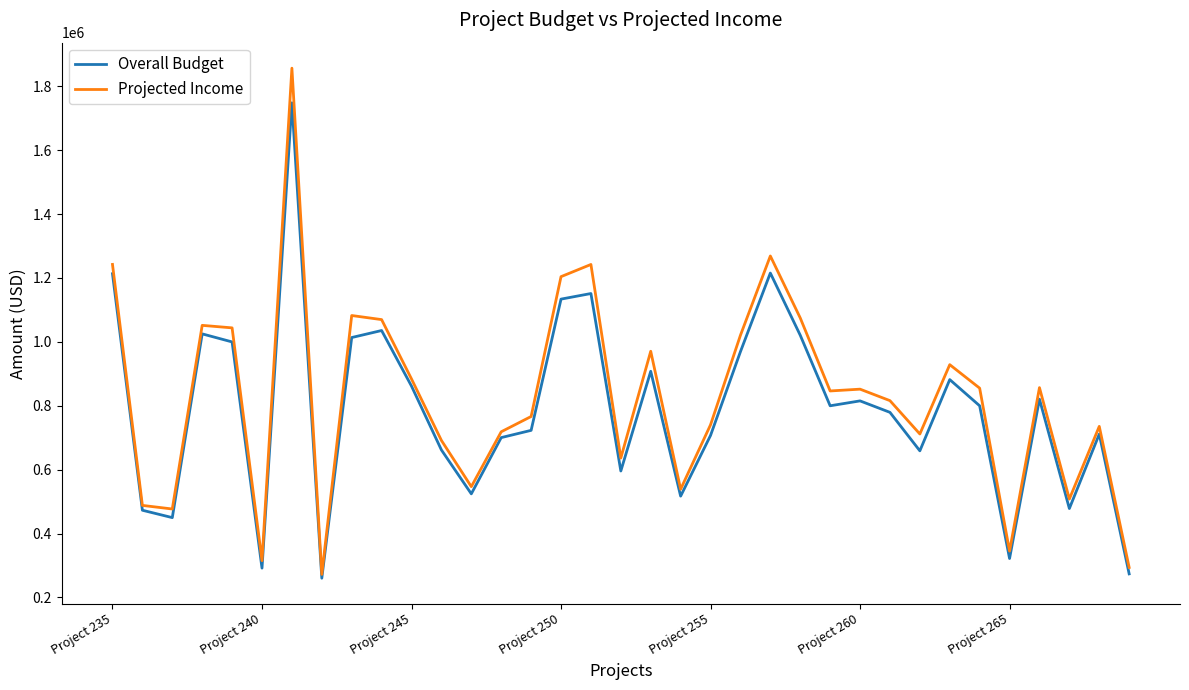

List the series in order of their peak value, highest first.

Projected Income, Overall Budget